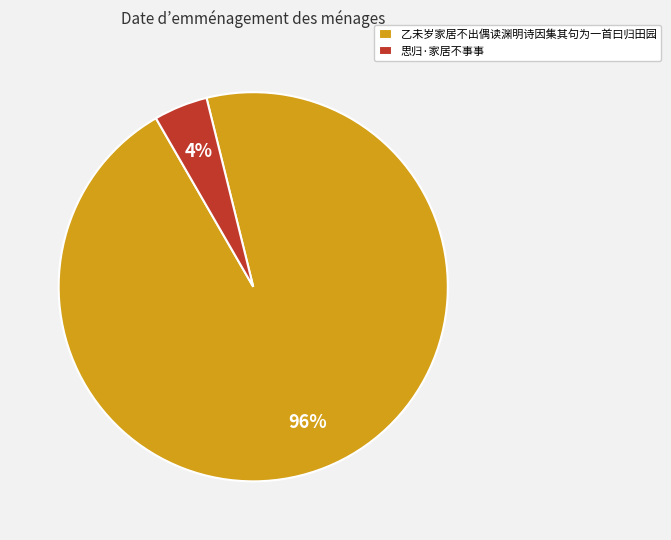

Does any single category account for the majority?

Yes